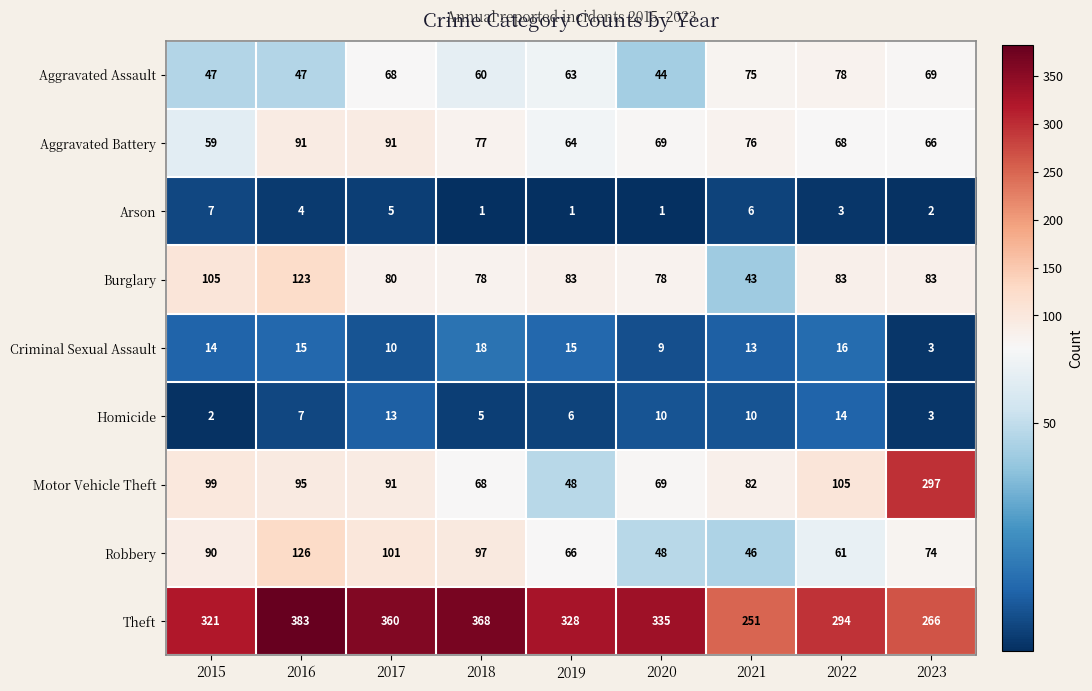

What is the average value of the Robbery series?

79